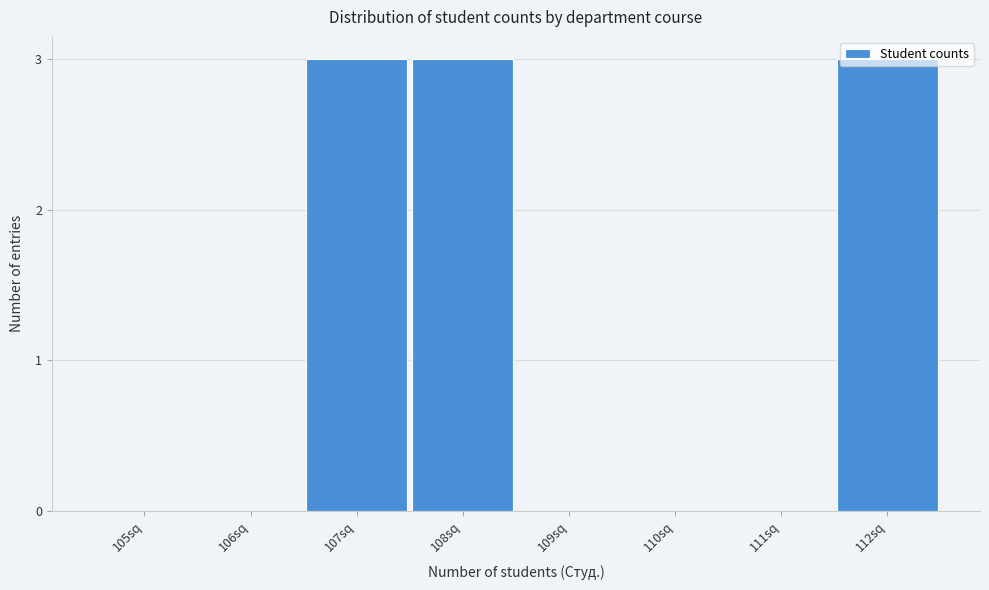

What is the maximum value shown in the chart?

3